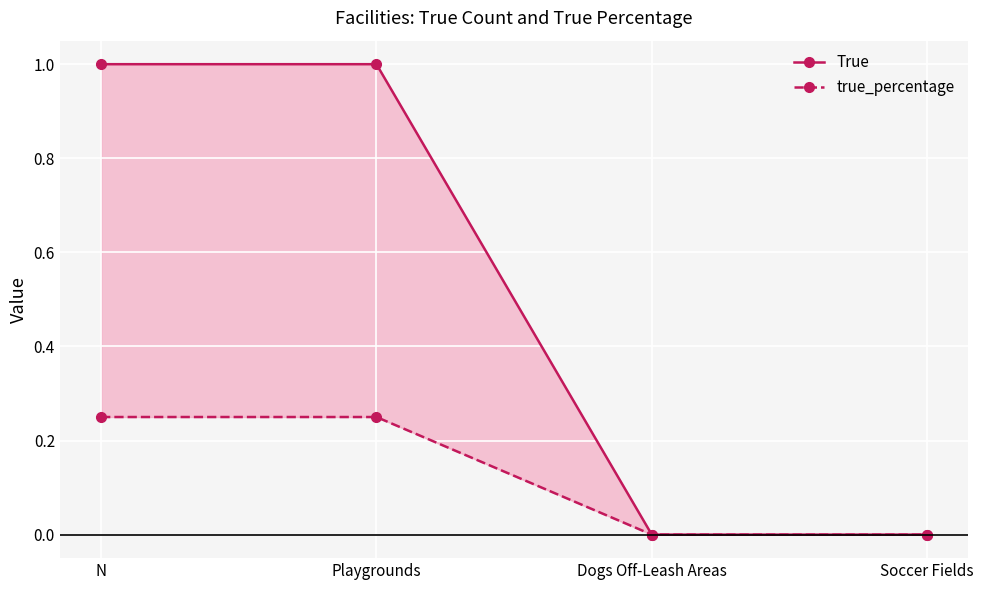

What are all the series names shown in the legend?

True, true_percentage